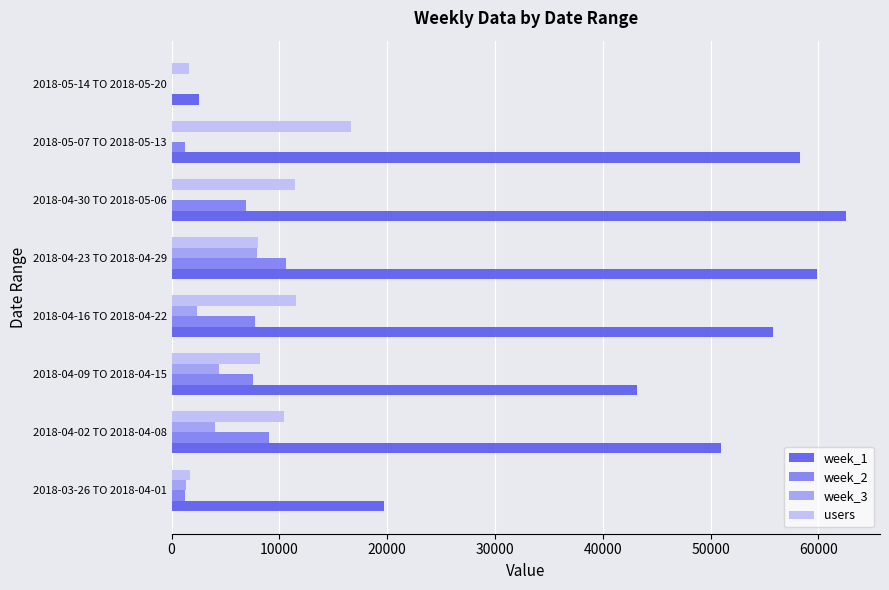

Which series has the largest total across all categories?

week_1